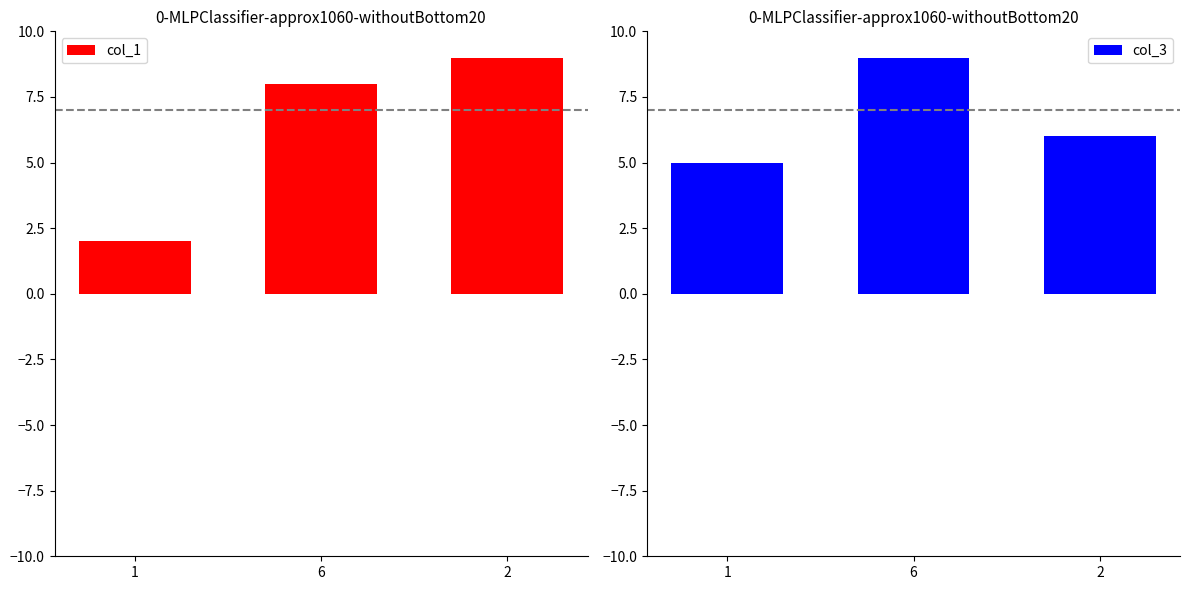

Reading right to left, extract all data points from this chart.

col_1: 9	8	2
col_3: 6	9	5